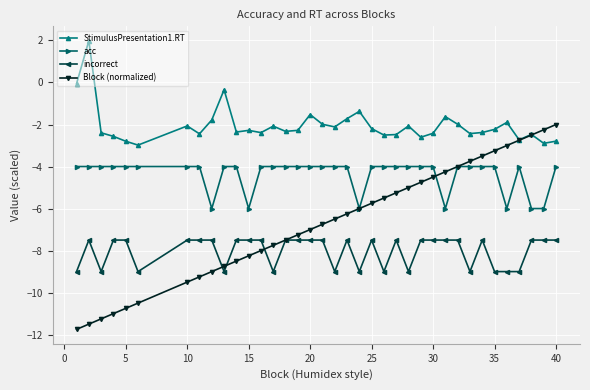

Which series has the largest total across all categories?

StimulusPresentation1.RT